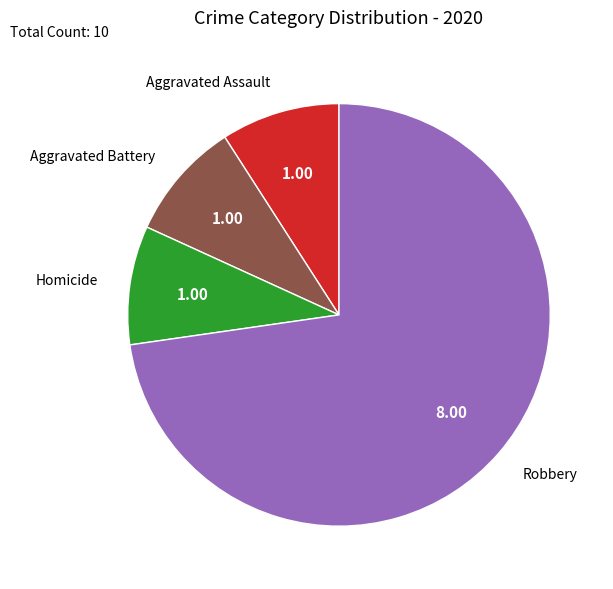

The Aggravated Battery slice represents 9% of the pie. True or false?

True